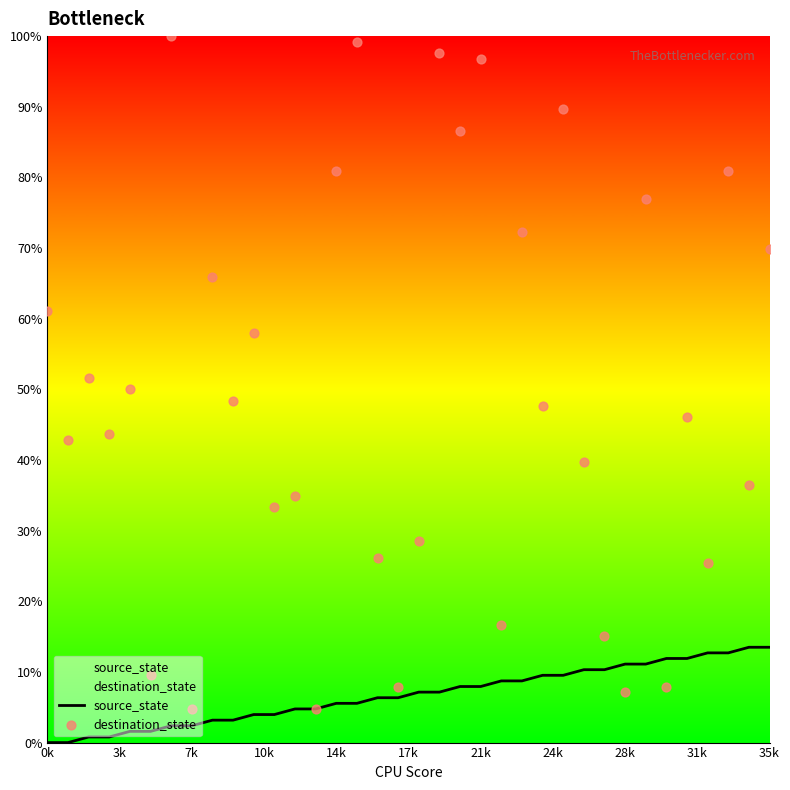

At how many categories does at least one series exceed 91?

4